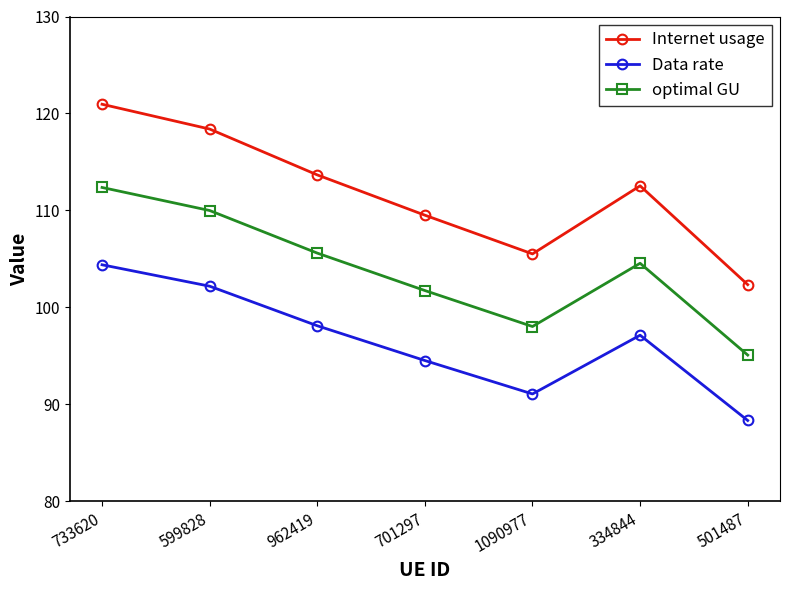

What is the difference between the optimal GU values at 701297 and 733620?

10.6